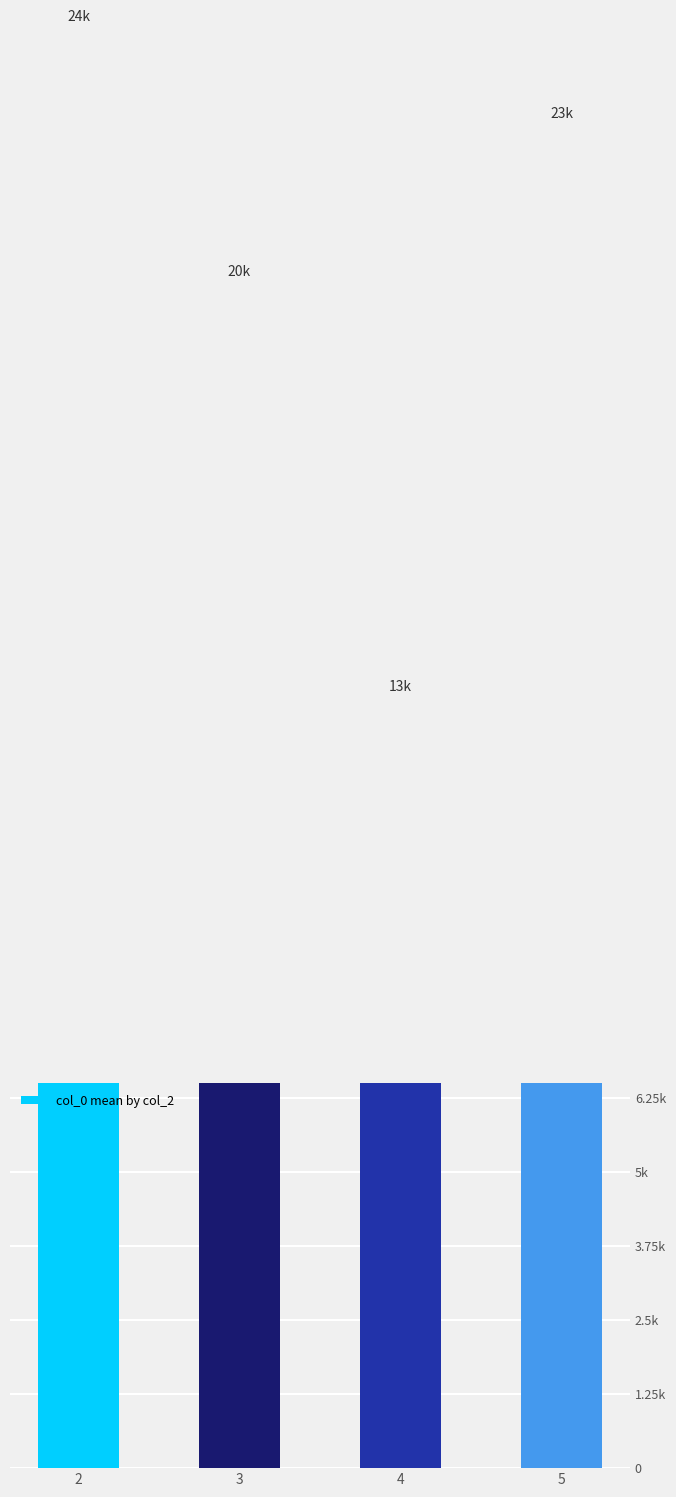

Between 2 and 4, which is larger?

2